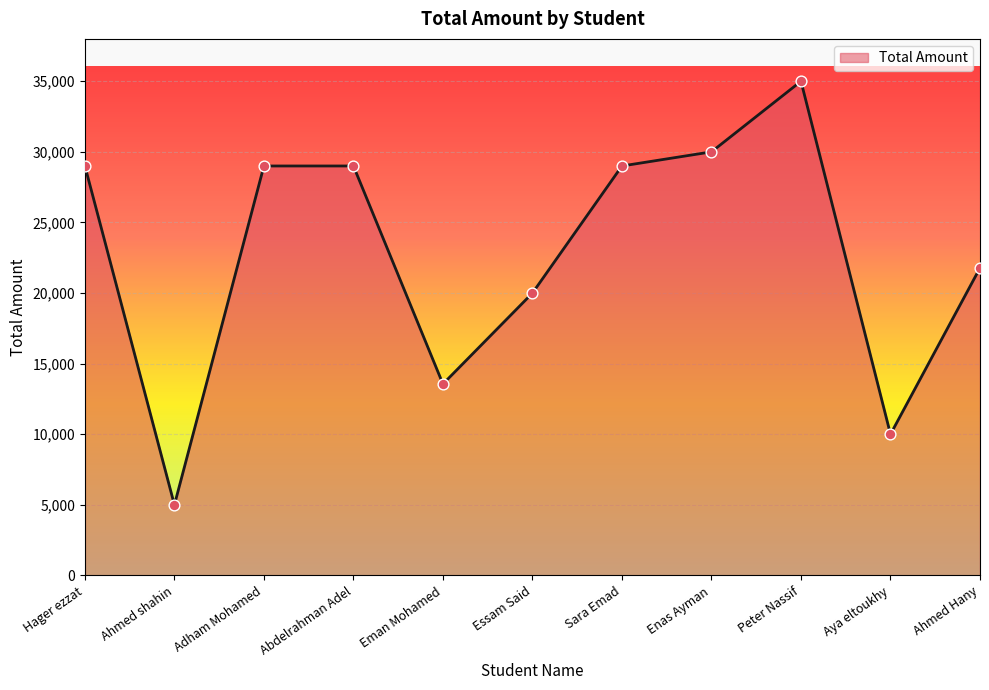

What is the change in value from Abdelrahman Adel to Enas Ayman?

+1000